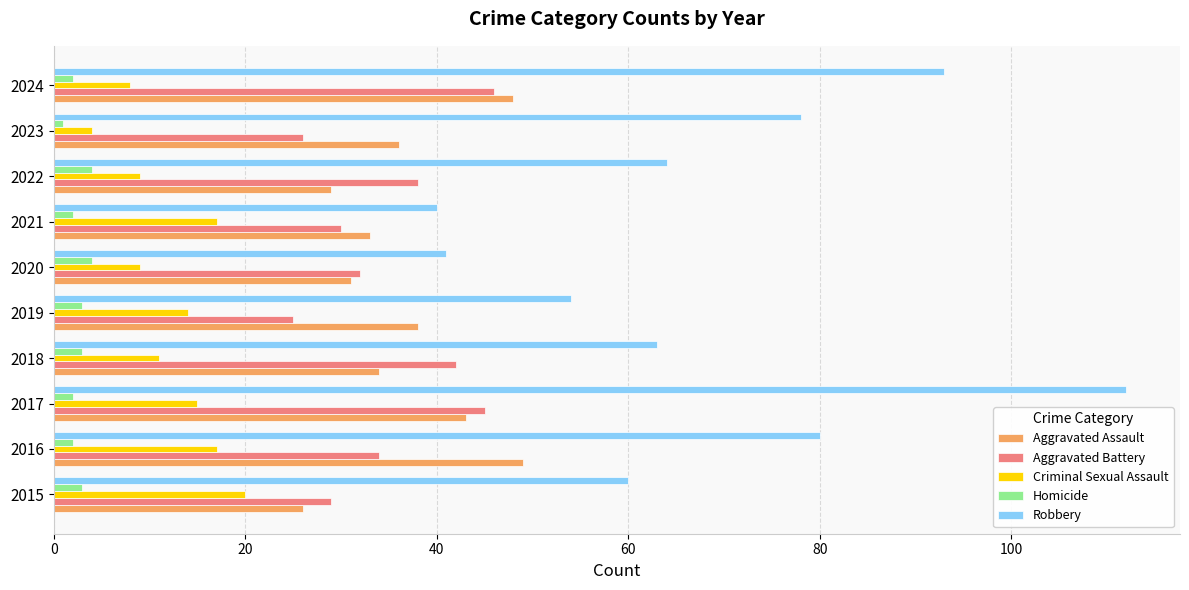

What is the difference between the highest and lowest values at 2018?

60